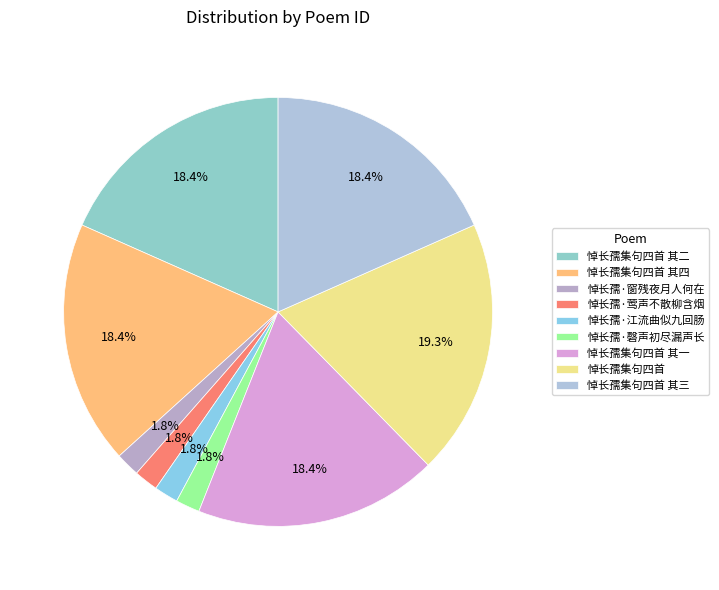

Does 悼长孺·江流曲似九回肠 account for over 50% of the chart?

No